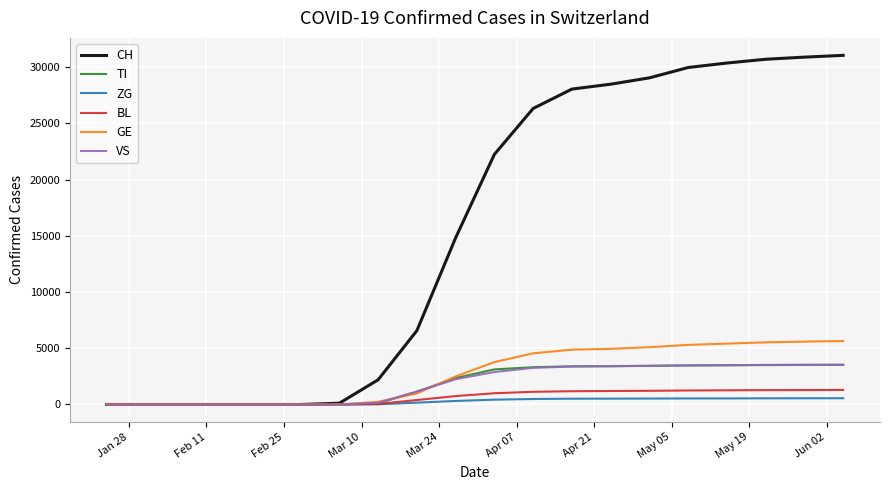

Which series has the widest spread of values?

CH